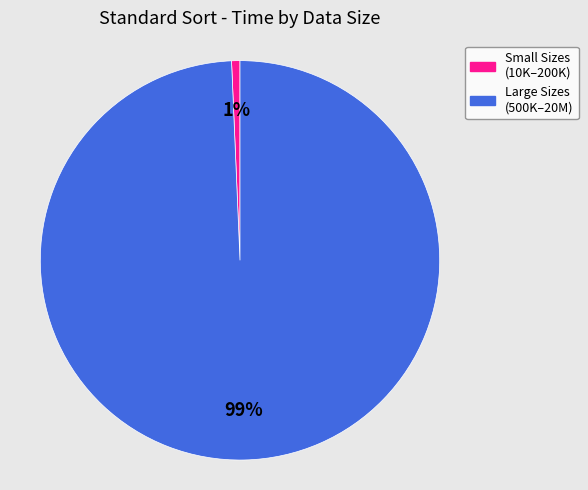

Is there a majority slice in this chart?

Yes